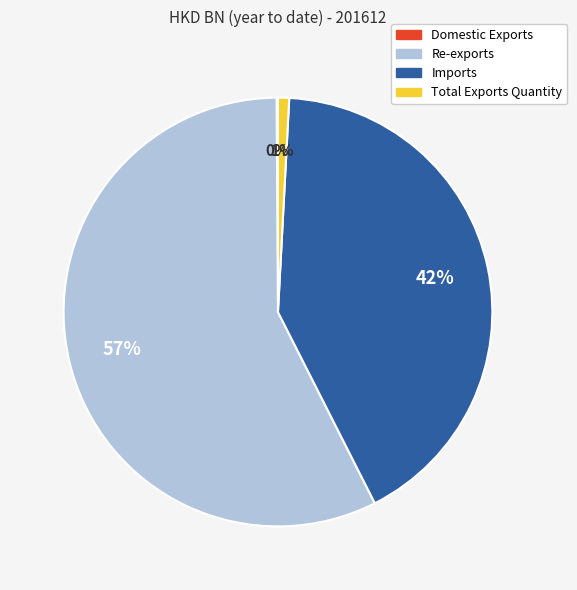

Does Re-exports account for over 50% of the chart?

Yes